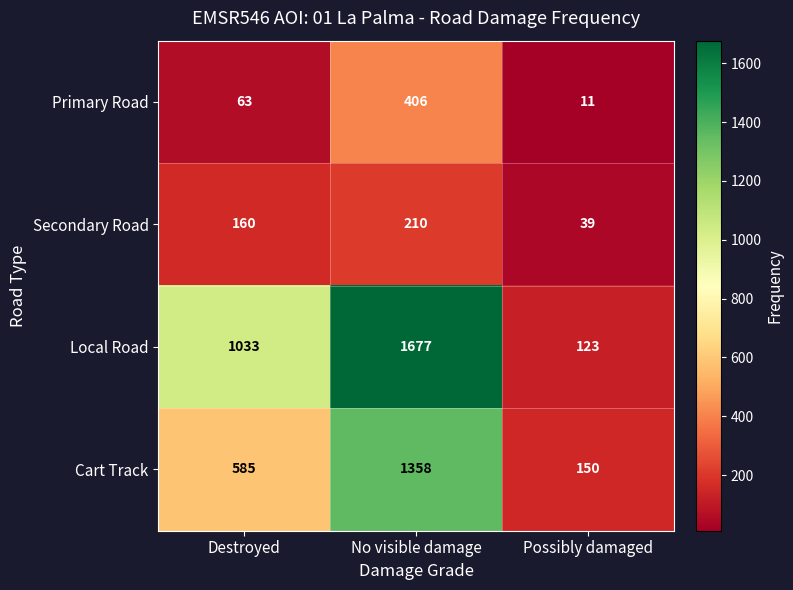

What is the minimum value shown in the chart?

11